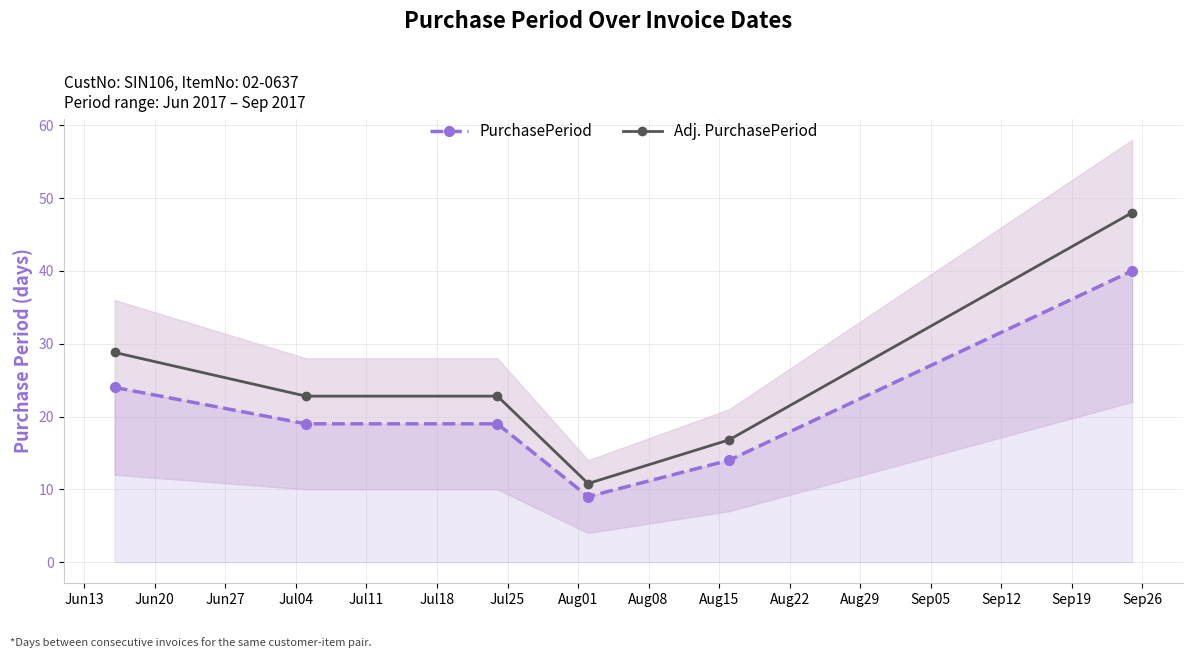

True or false: PurchasePeriod and Adj. PurchasePeriod cross at least once.

False